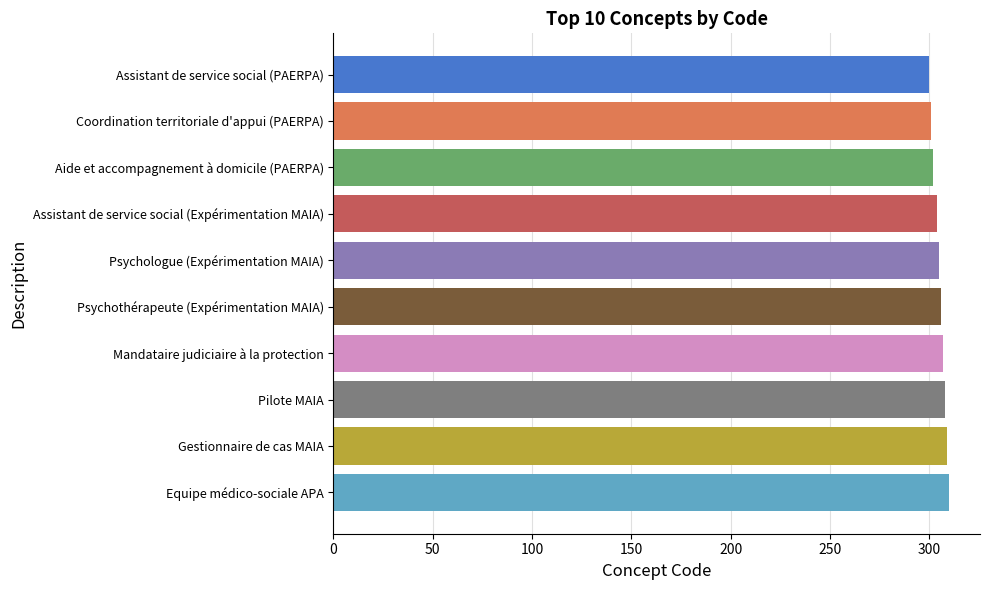

The value at Equipe médico-sociale APA is 92. True or false?

False